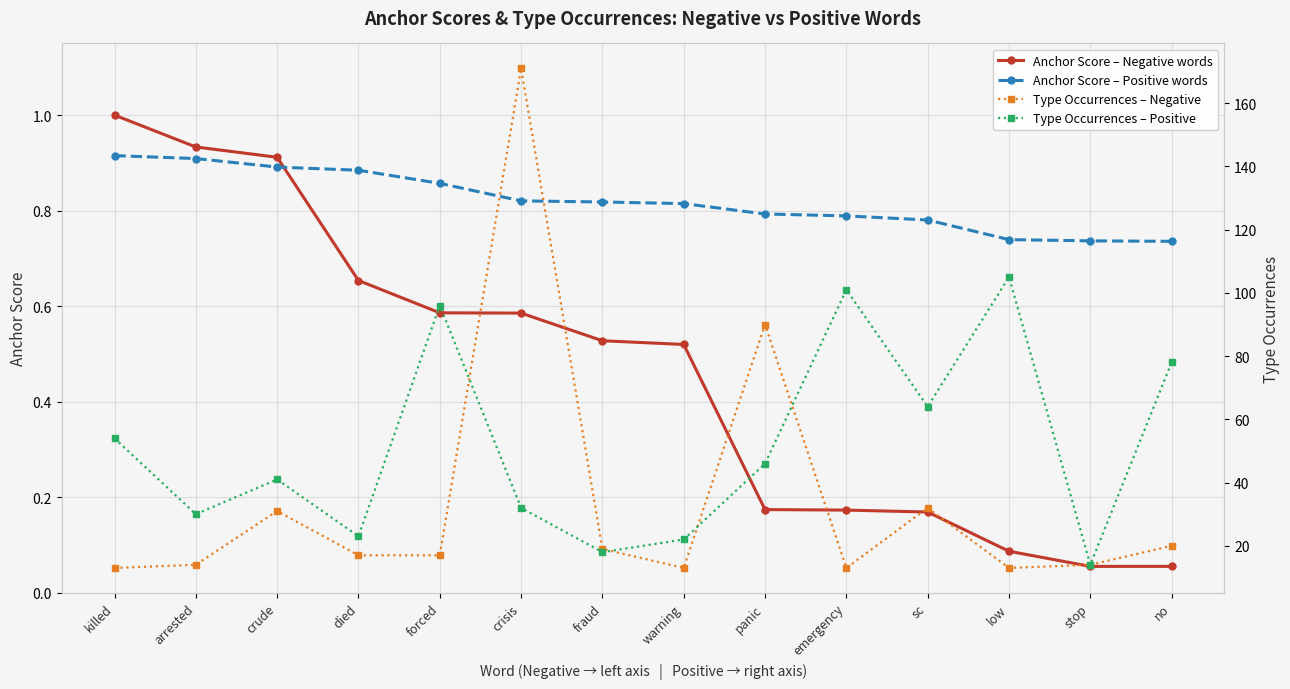

True or false: Anchor Score – Negative words has more than 0 interior local peaks.

False